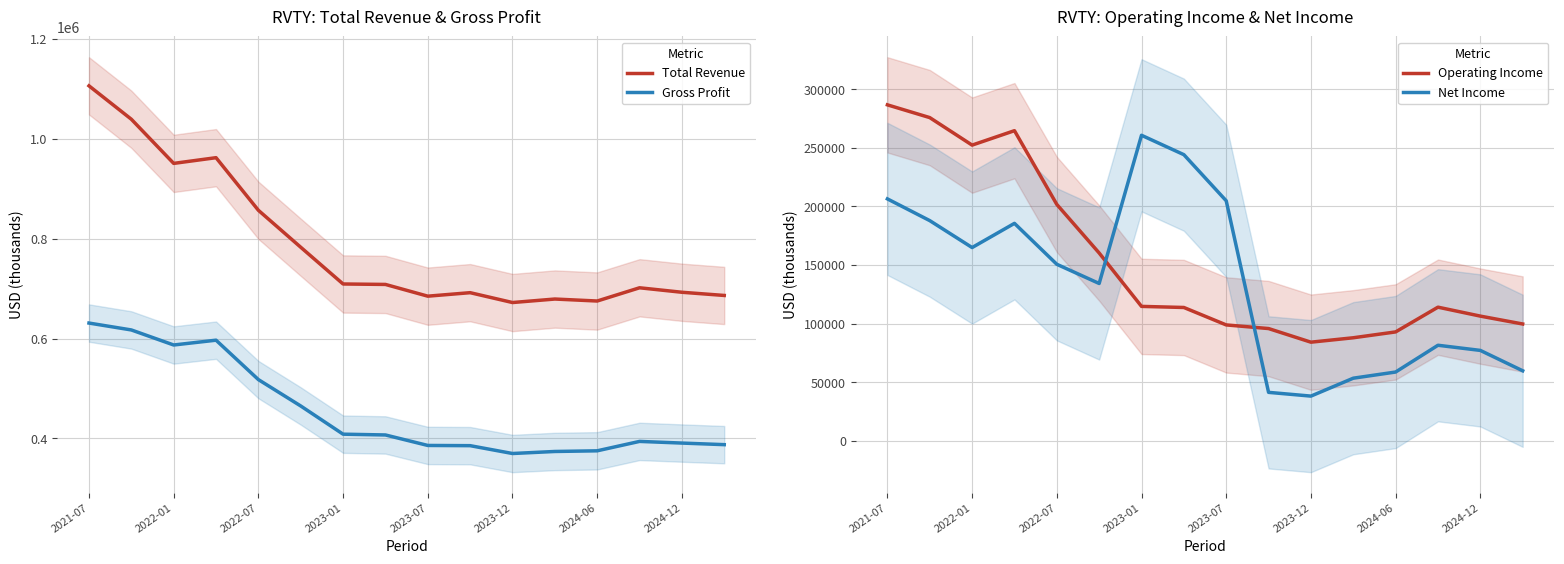

What is the lowest value of the Gross Profit series?

369833.3